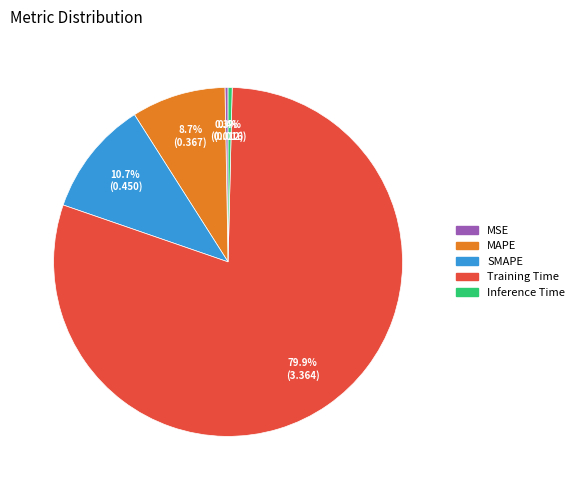

To the nearest percent, what portion does MAPE represent?

9%